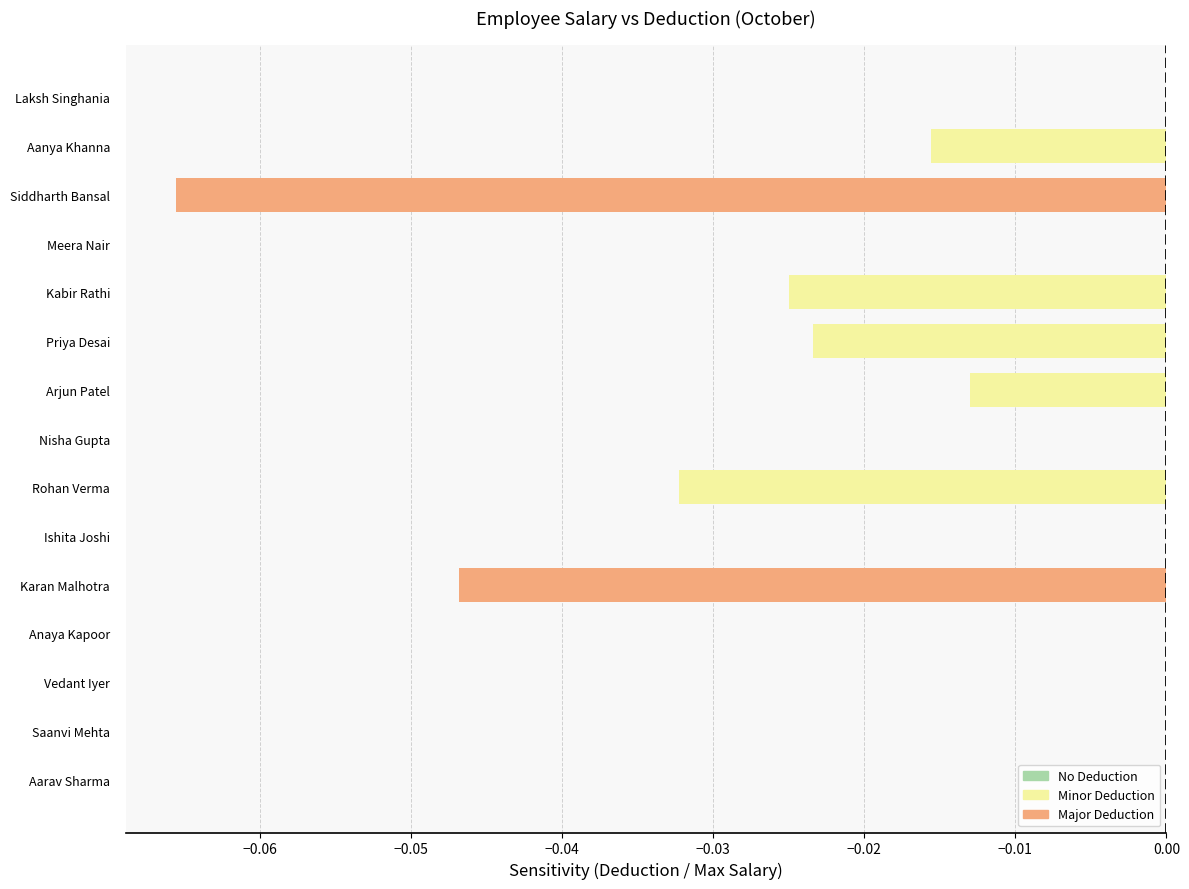

The value at Vedant Iyer is 0.0. True or false?

True